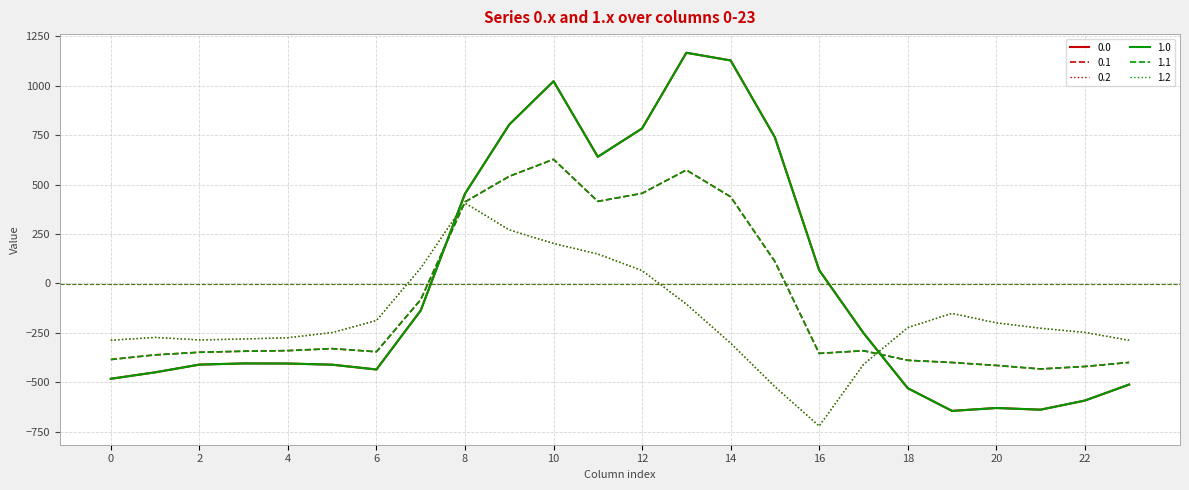

Is this an area chart (filled region under the line)?

No